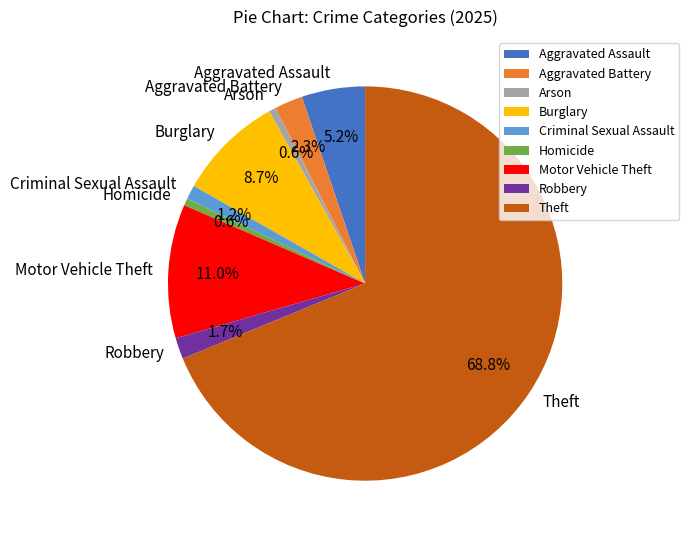

To the nearest percent, what portion does Robbery represent?

2%